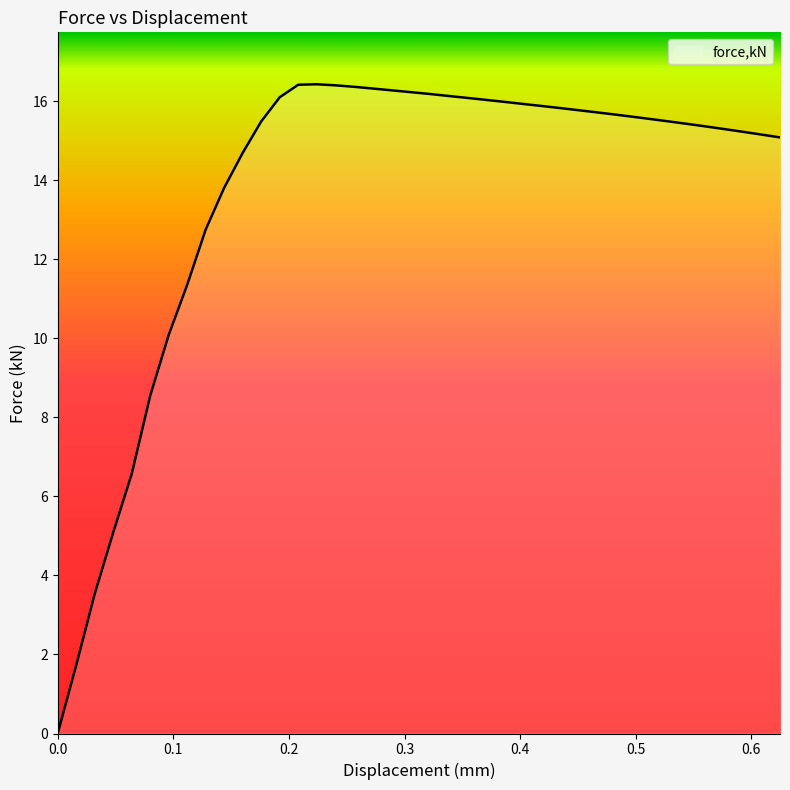

What is the maximum value shown in the chart?

16.4